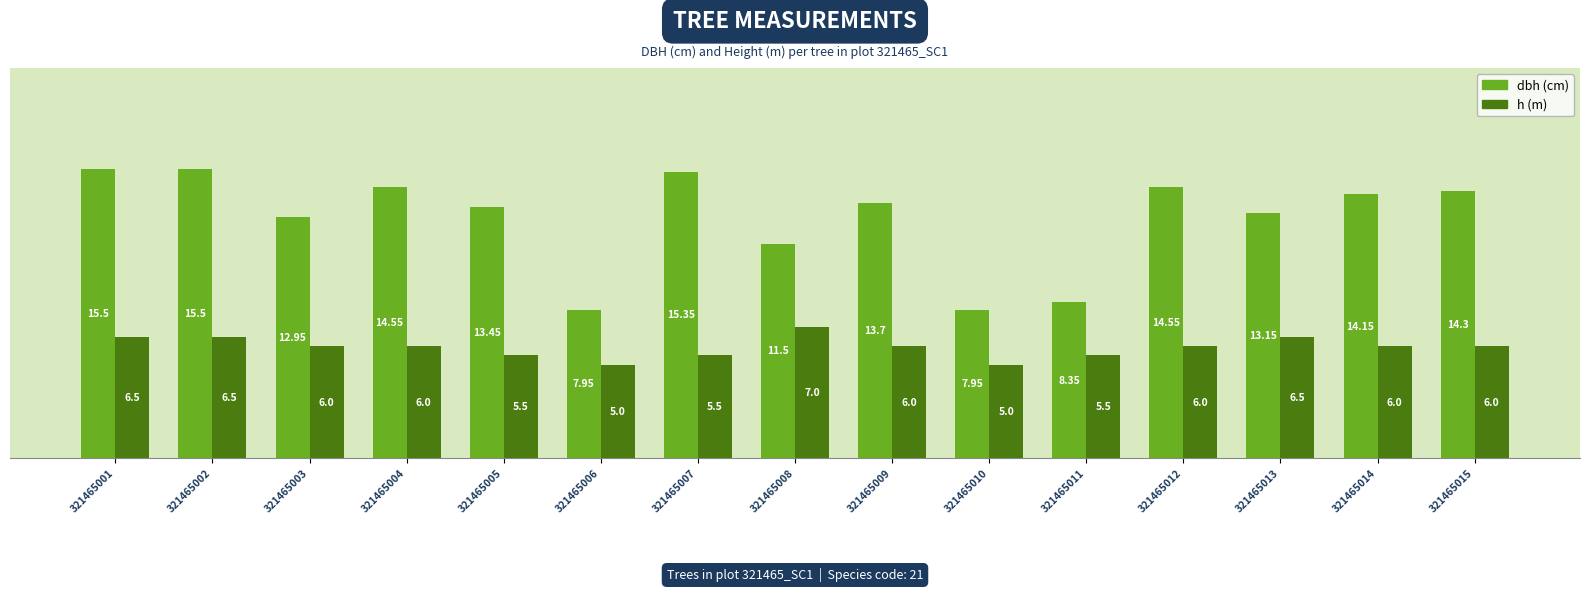

Are the bars horizontal?

No